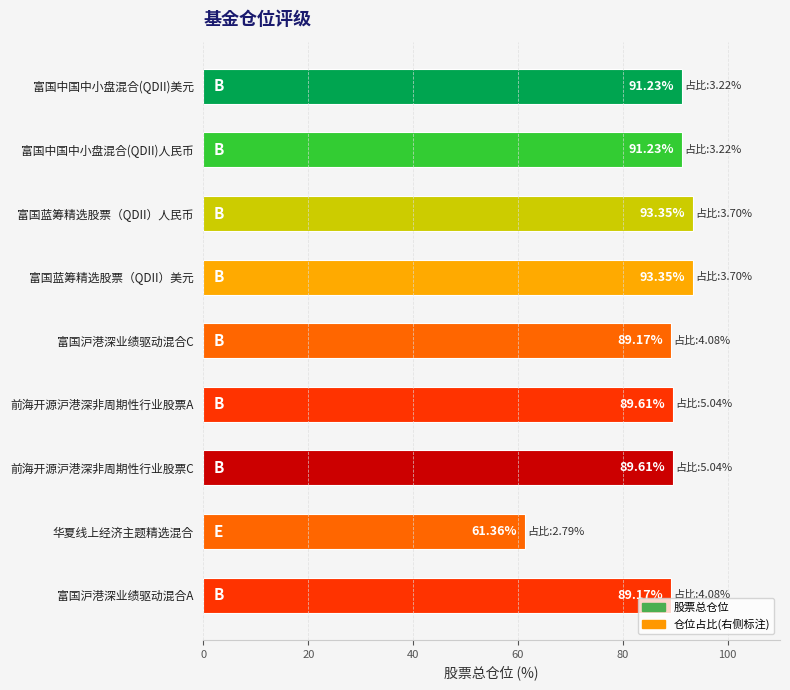

At which category does the chart reach its minimum across all series?

华夏线上经济主题精选混合